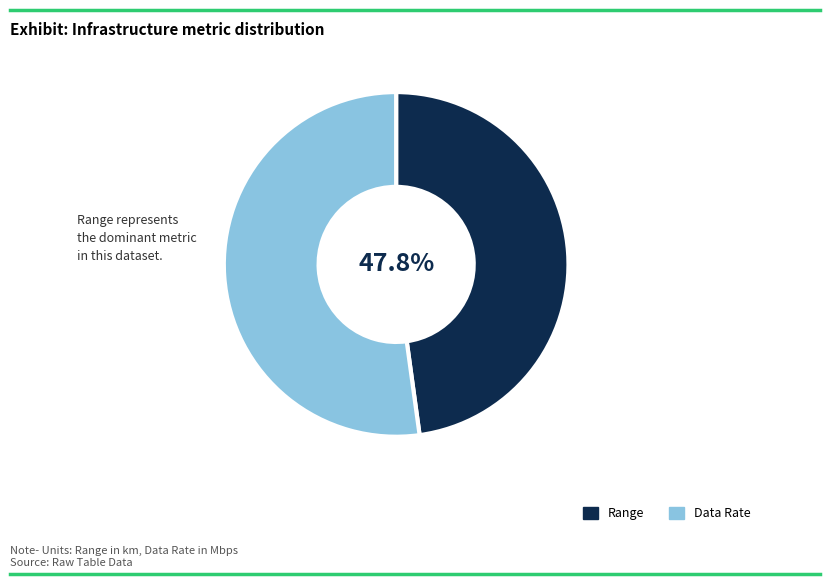

Which slice represents more than half of the pie?

Data Rate